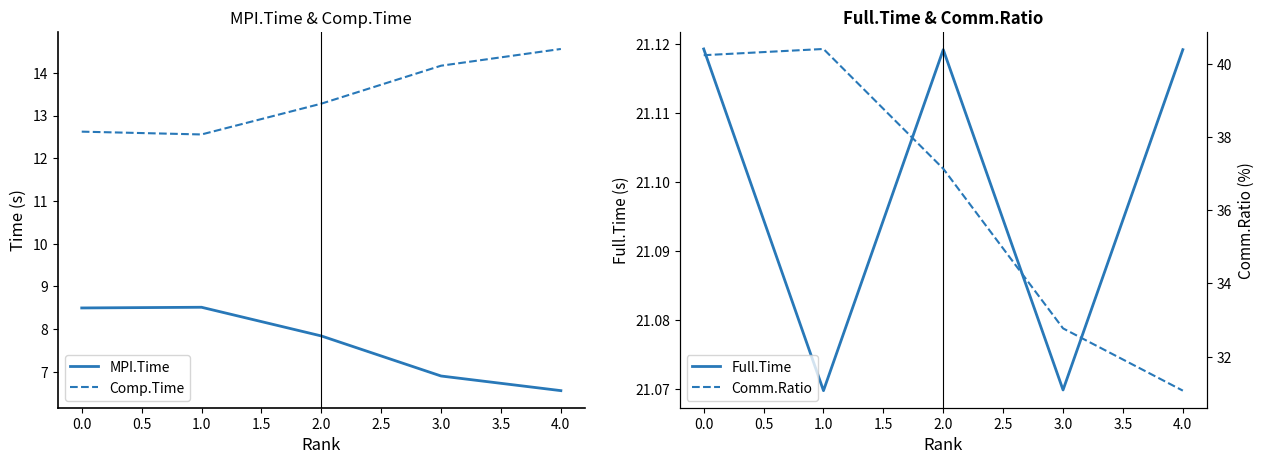

Rank the series by their average value, from highest to lowest.

Comm.Ratio, Full.Time, Comp.Time, MPI.Time